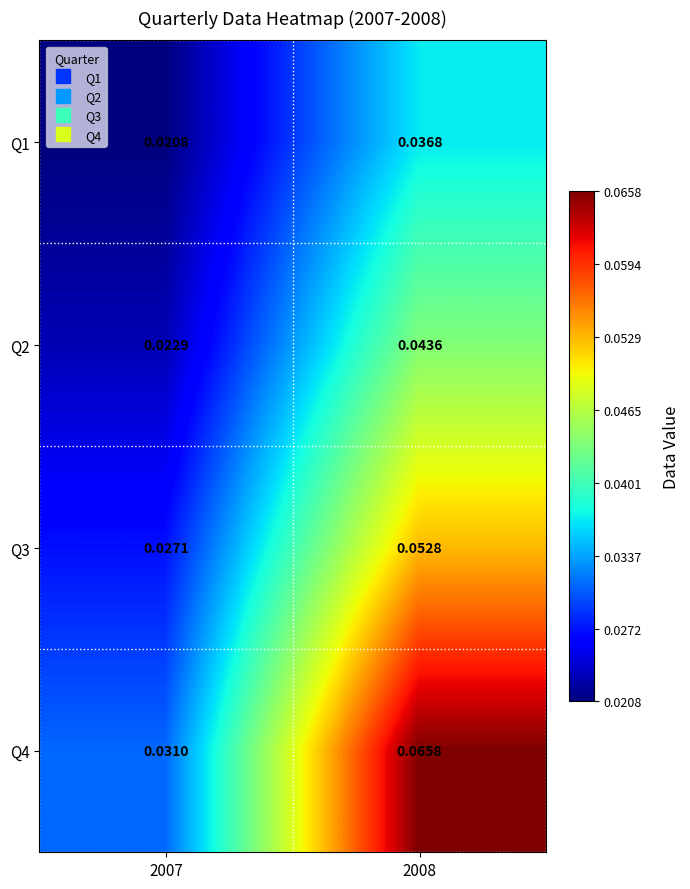

List the series in order of their peak value, highest first.

Q4, Q3, Q2, Q1